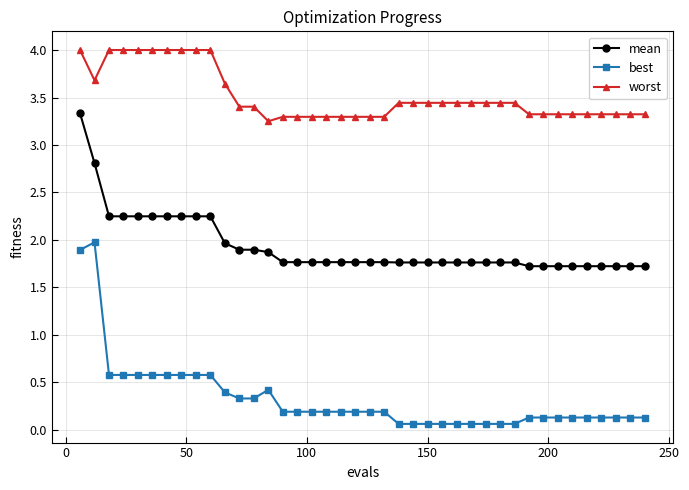

What is the value of the worst point at the 1st from the left?

4.0